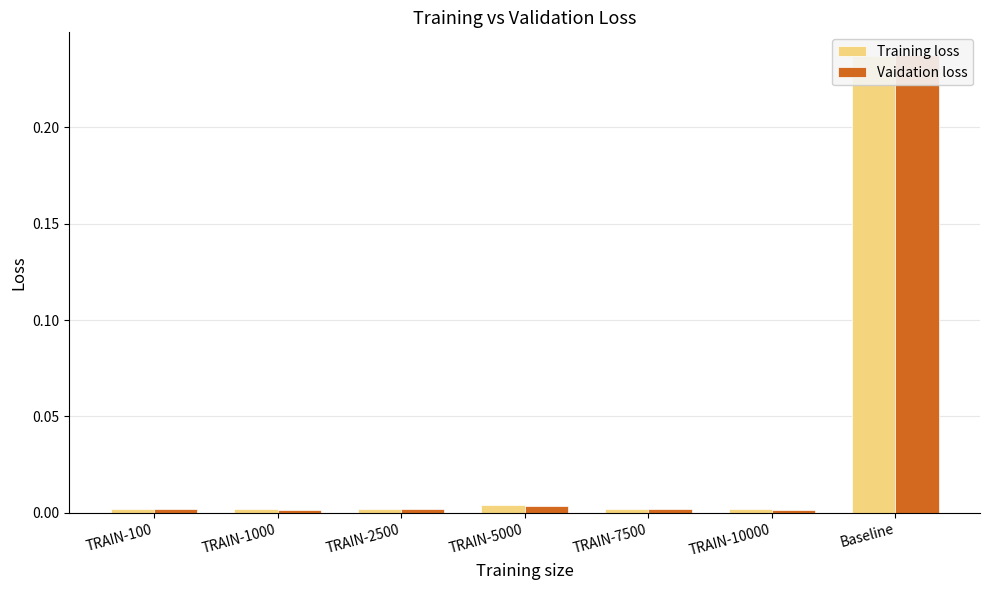

How many bars are there in total?

14